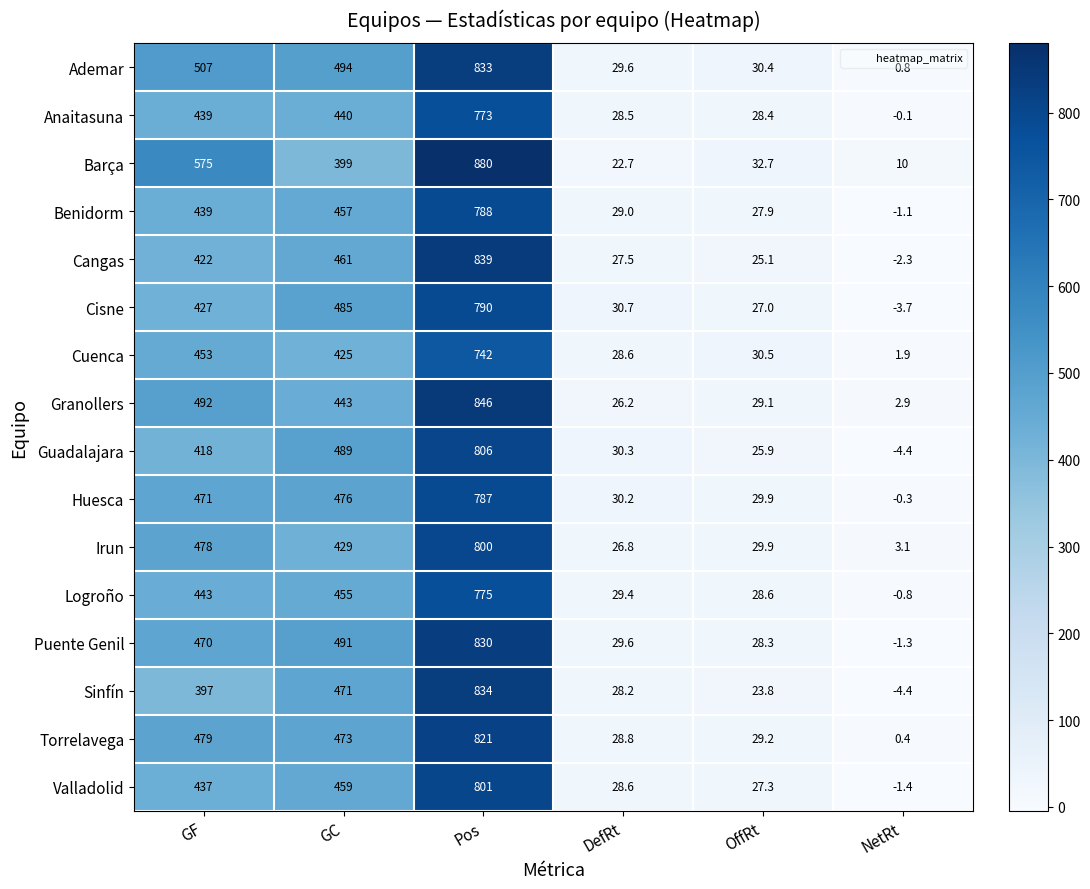

What is the difference between the maximum and minimum values in the Puente Genil series?

831.3